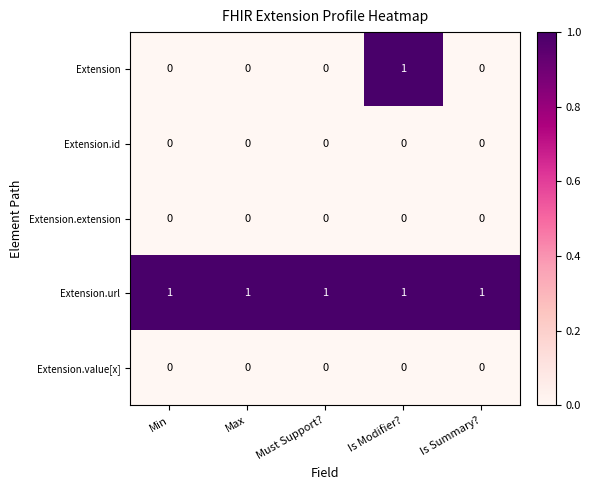

True or false: Extension.extension has a value of 0 at Max.

True